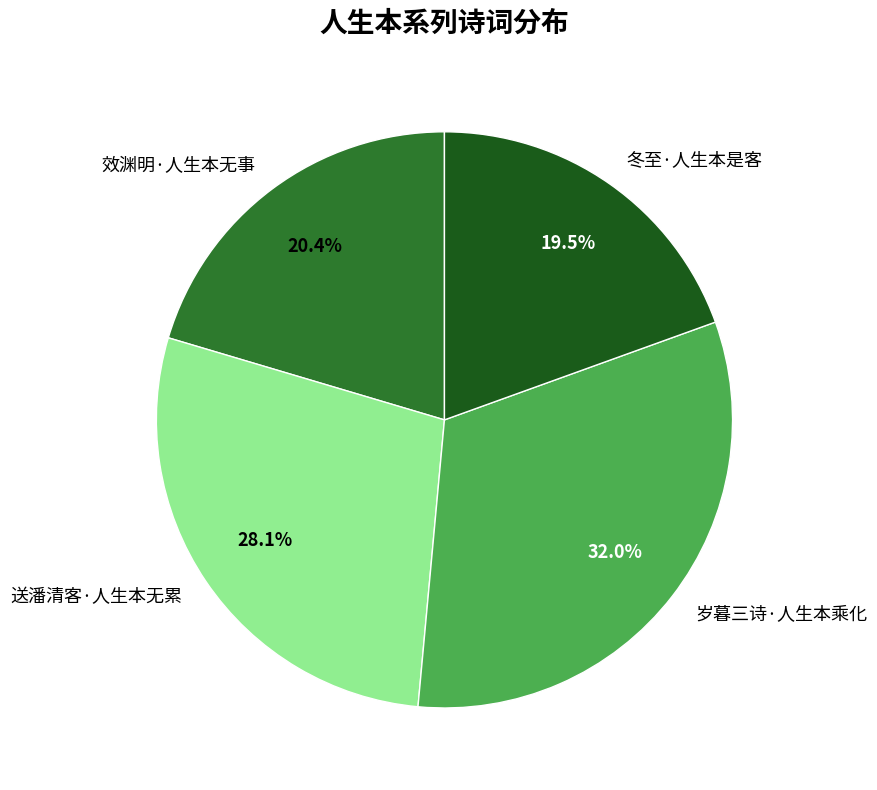

Combined, do 送潘清客·人生本无累 and 岁暮三诗·人生本乘化 account for over 50%?

Yes